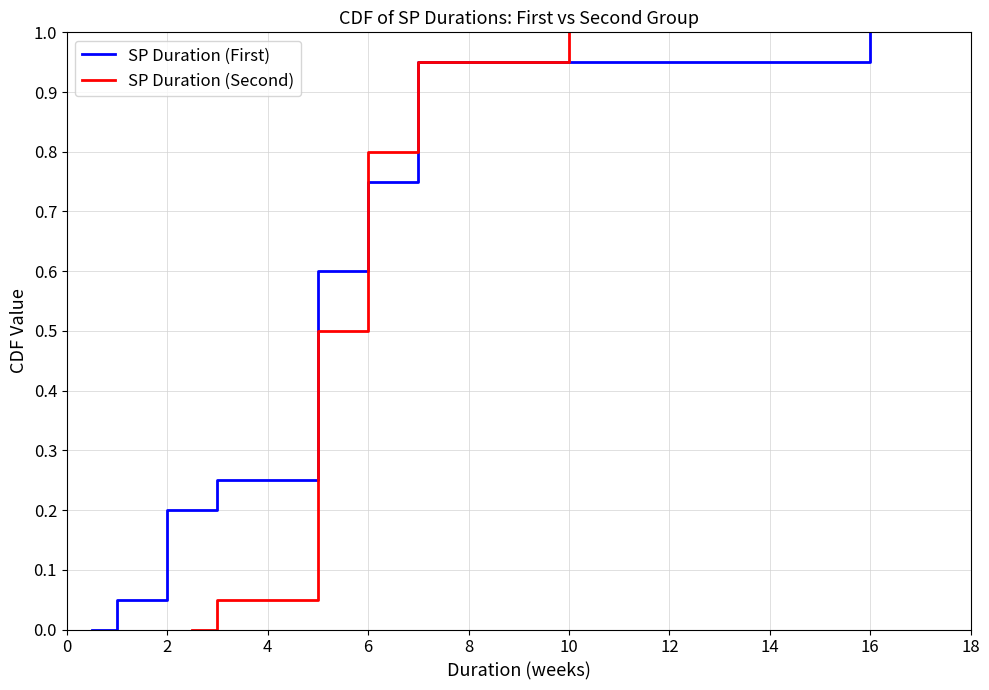

True or false: SP Duration (First) has more than 0 interior local peaks.

False